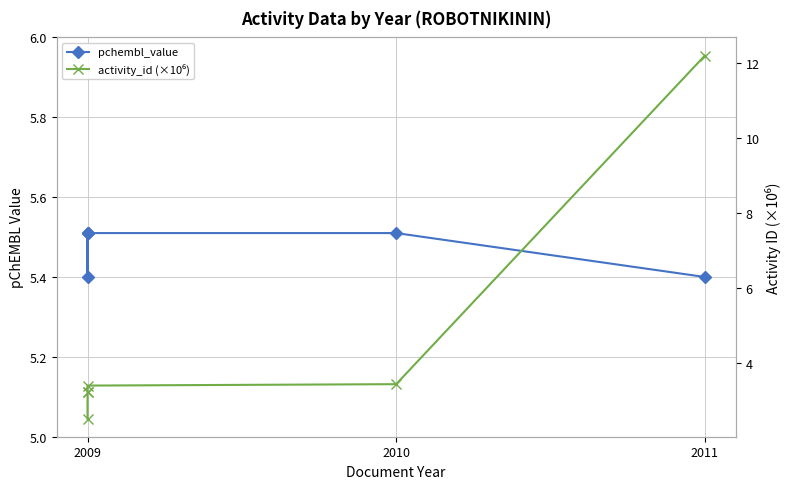

The value of pchembl_value at 2009 is 9.1. True or false?

False